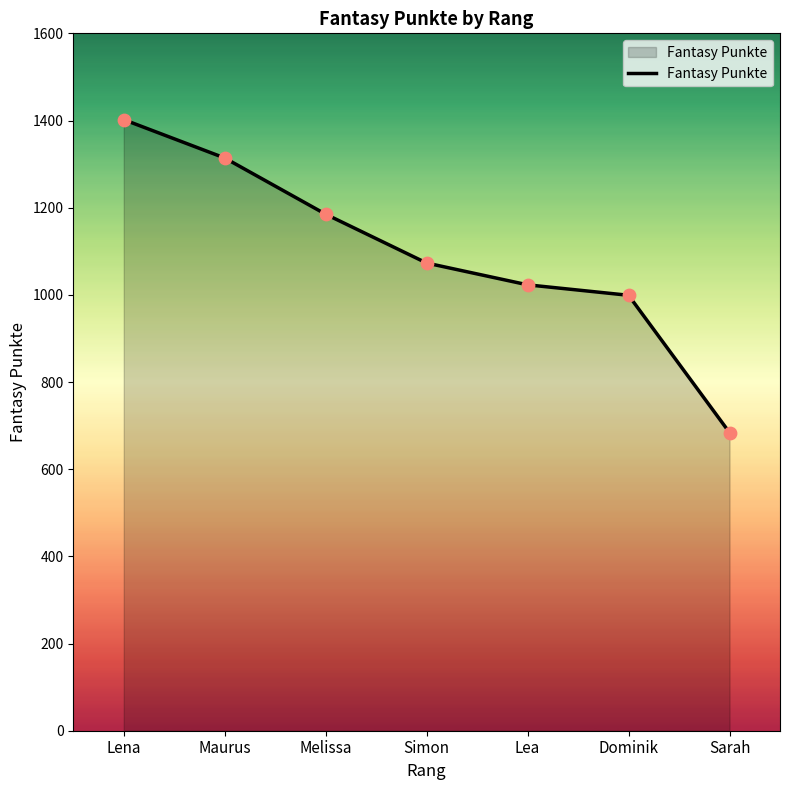

What is the change in value from Maurus to Dominik?

-315